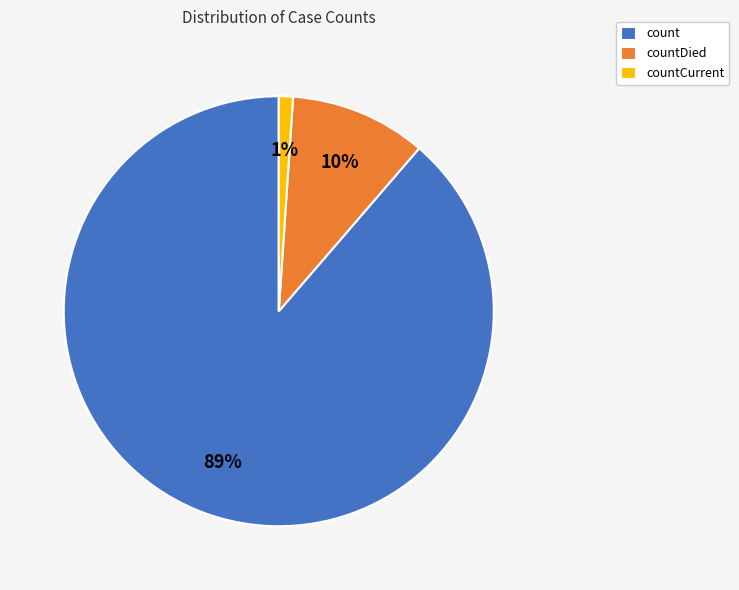

Which category has the biggest portion of the pie?

count